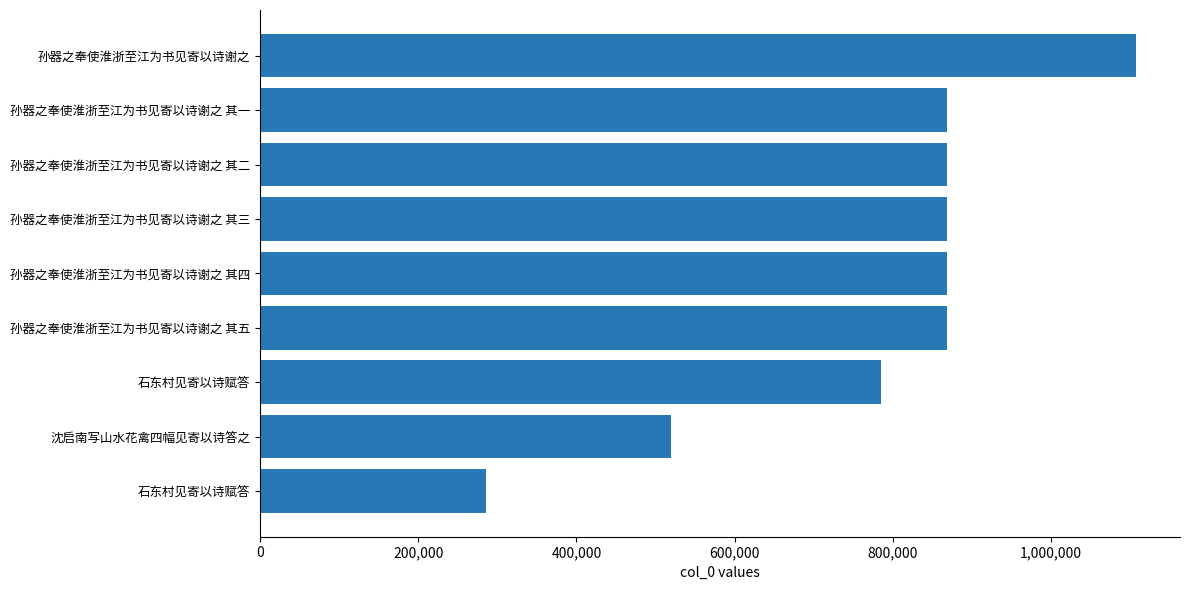

How many bars are there in total?

9